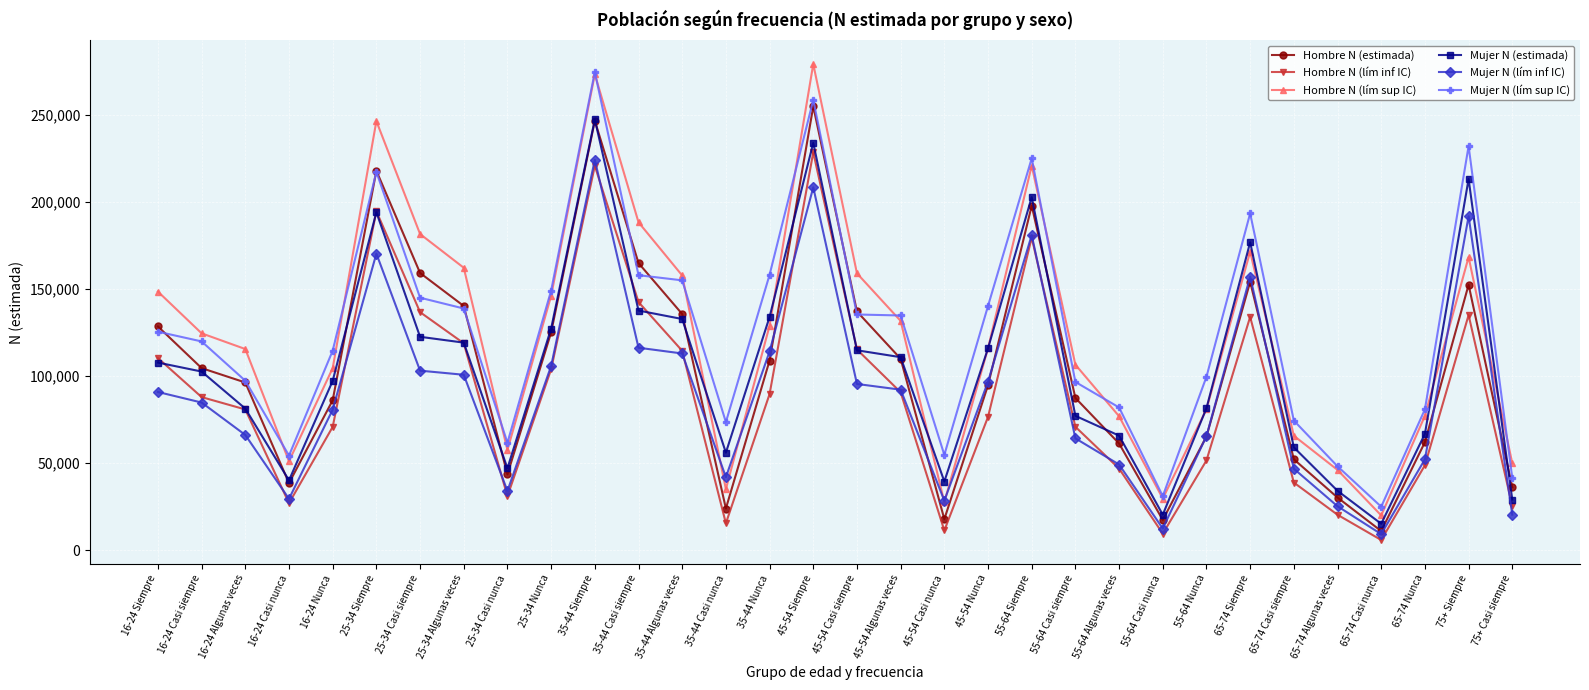

In Mujer N (lím inf IC), how many points are higher than both neighbors (excluding endpoints)?

6